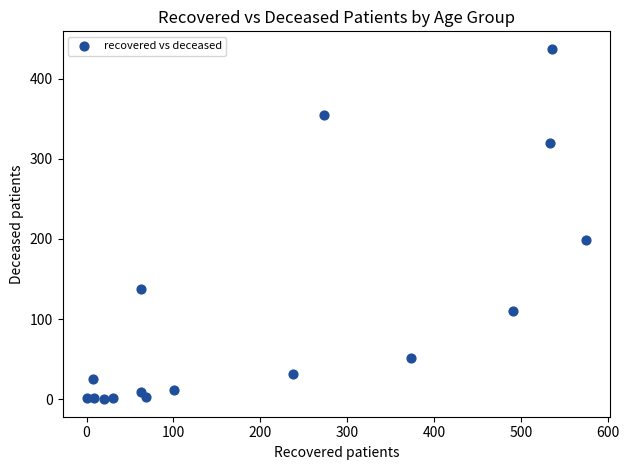

What Y value in the scatter plot is closest to 218?

198